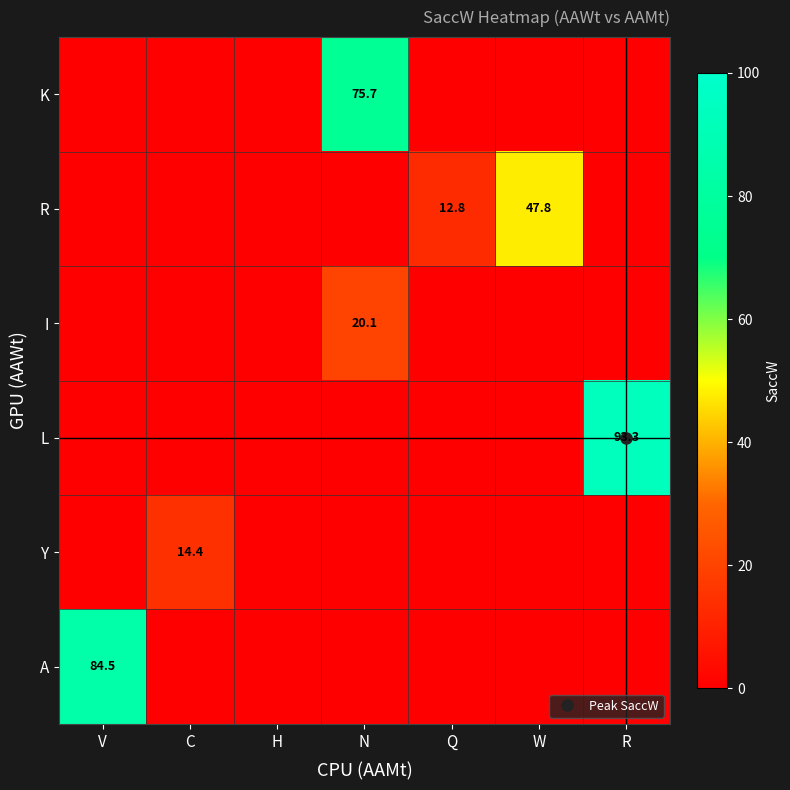

The value of R at N is -16.8. True or false?

False